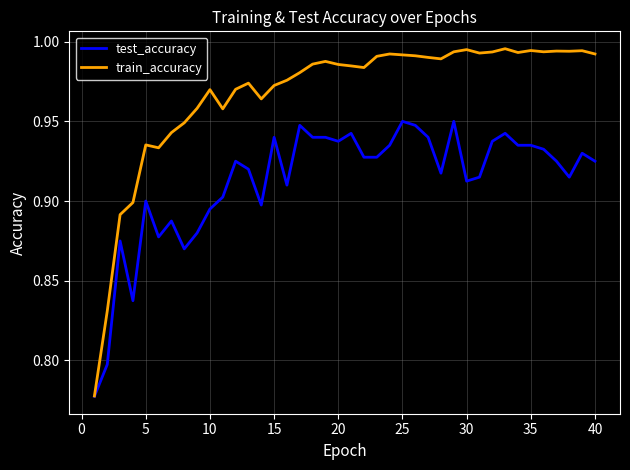

List the series in order of their overall mean, highest first.

train_accuracy, test_accuracy